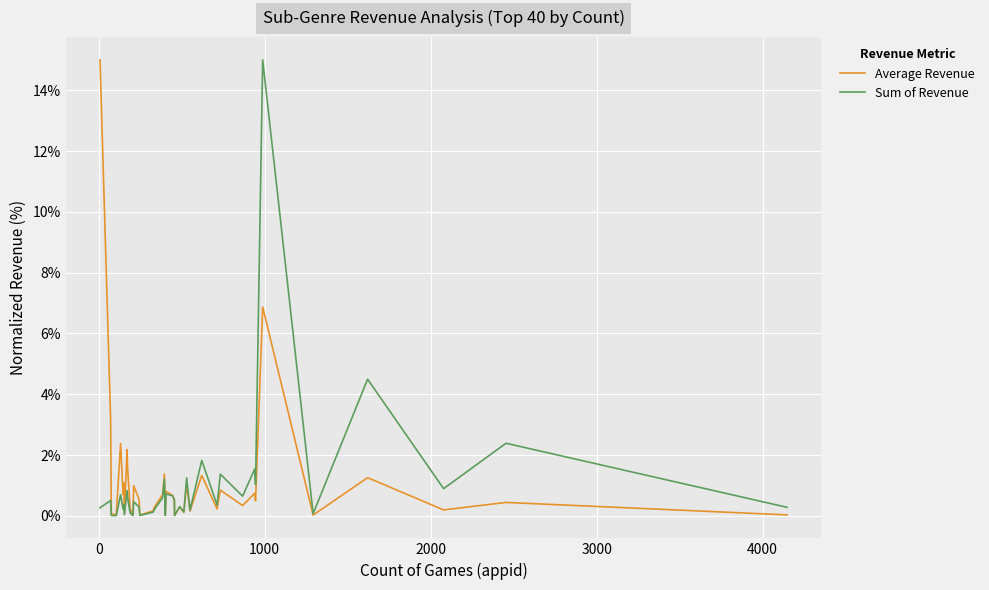

What are all the series names shown in the legend?

Average Revenue, Sum of Revenue